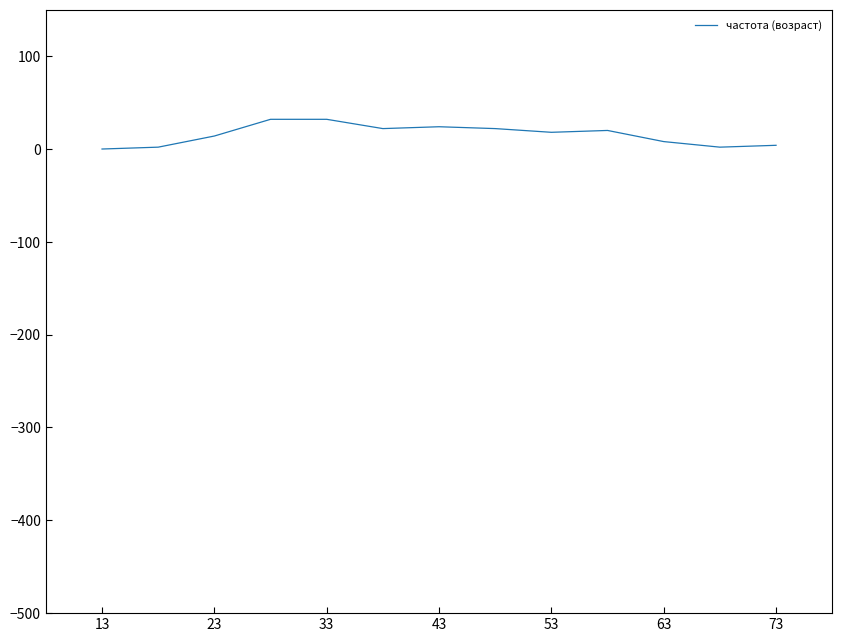

What is the greatest value displayed?

32